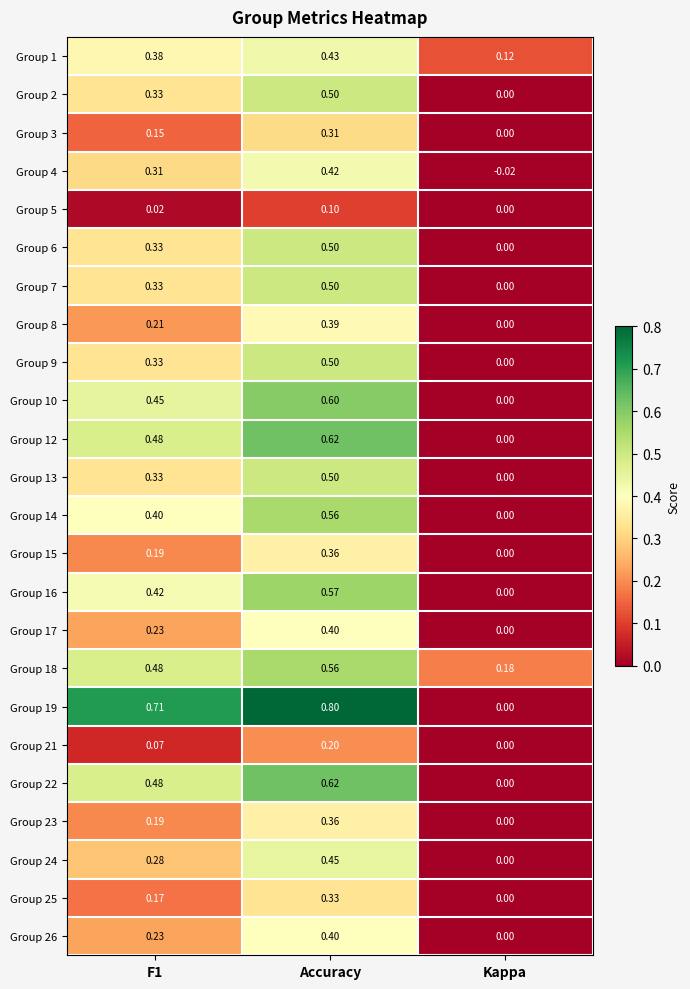

Where is Group 24 nearest to the value 0?

Kappa